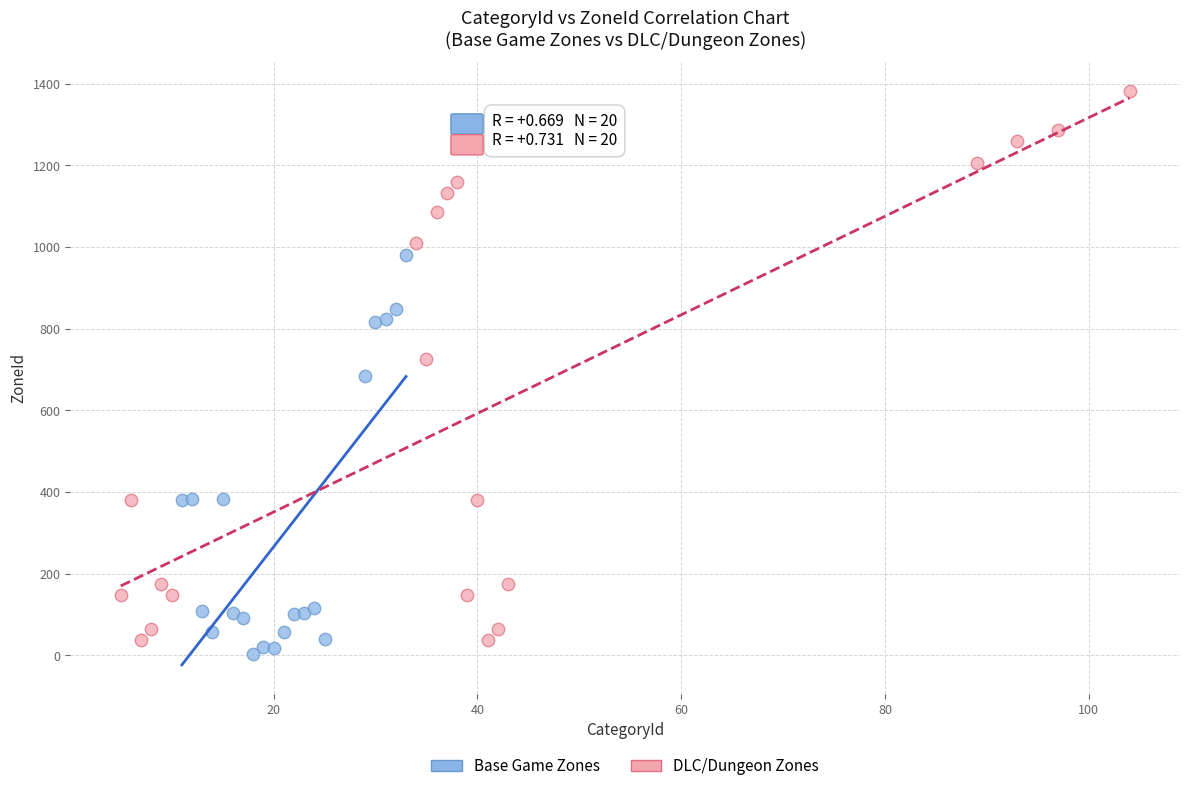

Which series reaches the minimum Y coordinate?

Base Game Zones